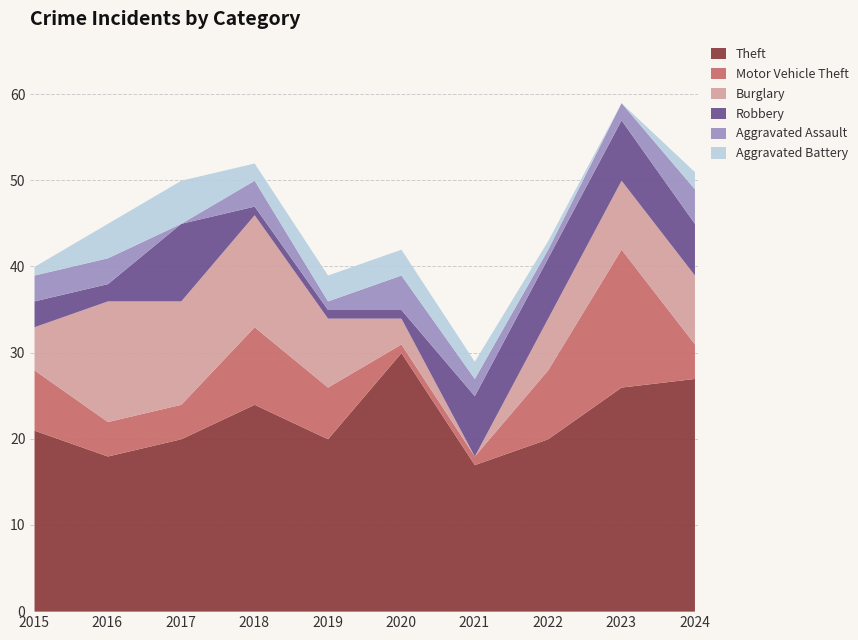

How many data points in Robbery are less than 6?

5